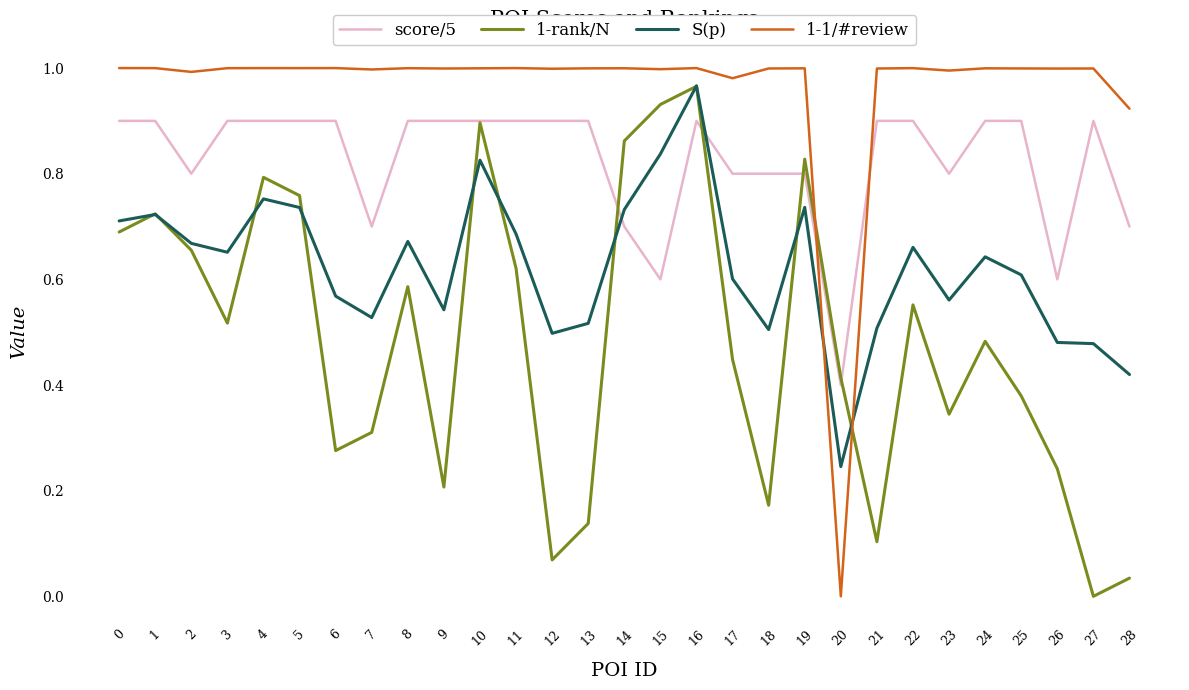

At which label does score/5 reach its minimum?

20